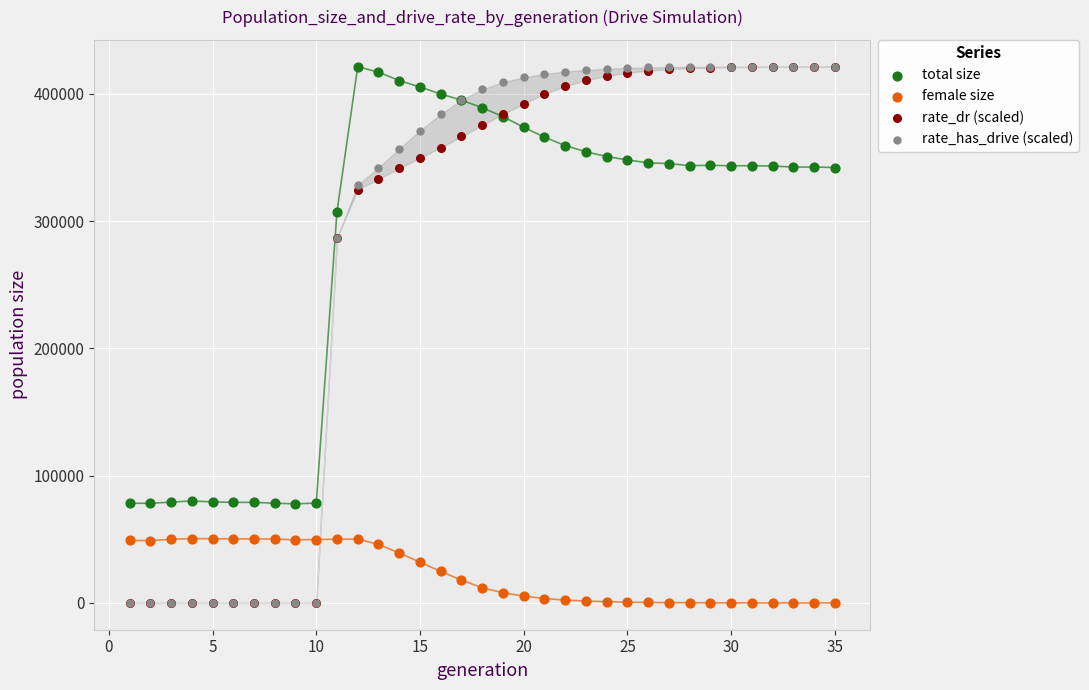

Which series has the largest Y range (max minus min)?

rate_has_drive (scaled)